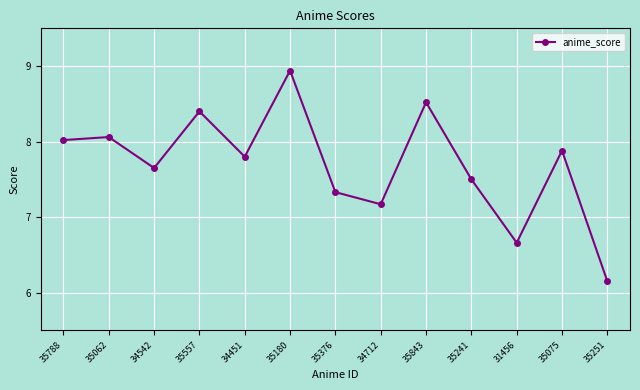

What is the greatest value displayed?

8.9